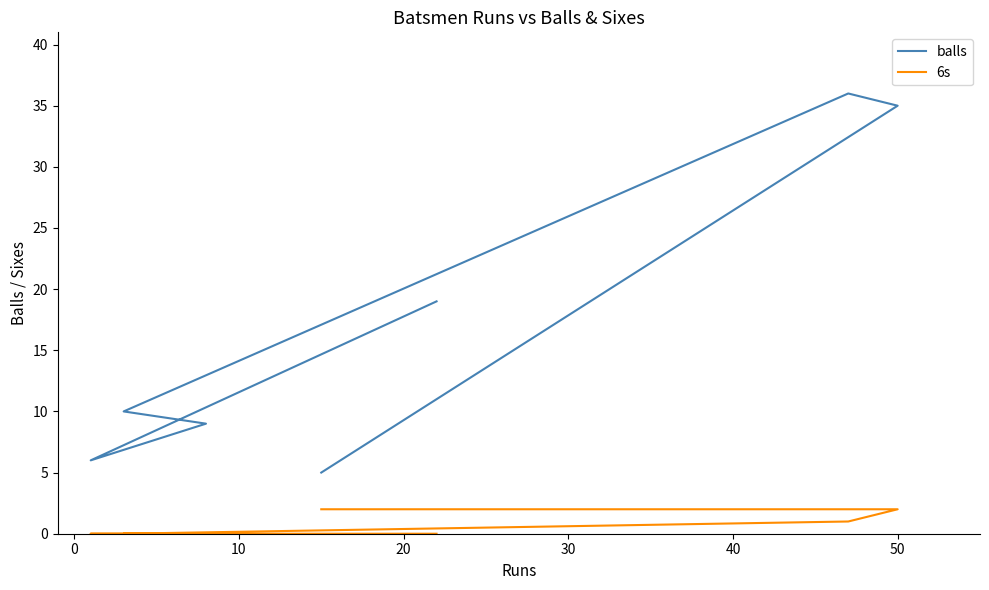

What is the total value across all series at 20?

10